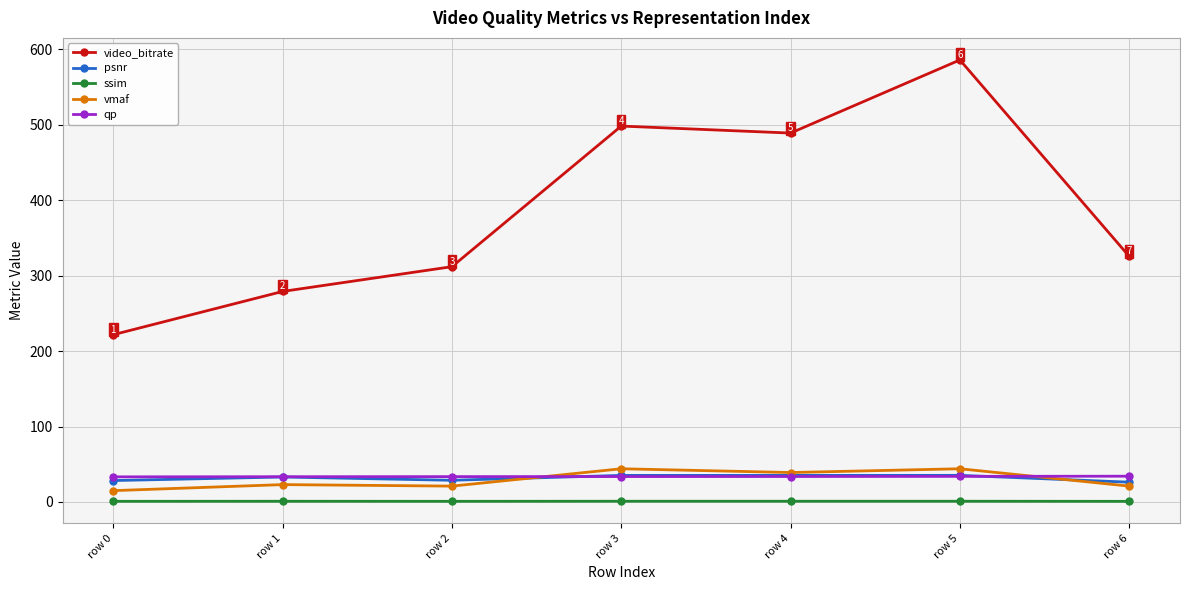

Which series changed the most between row 4 and row 5?

video_bitrate